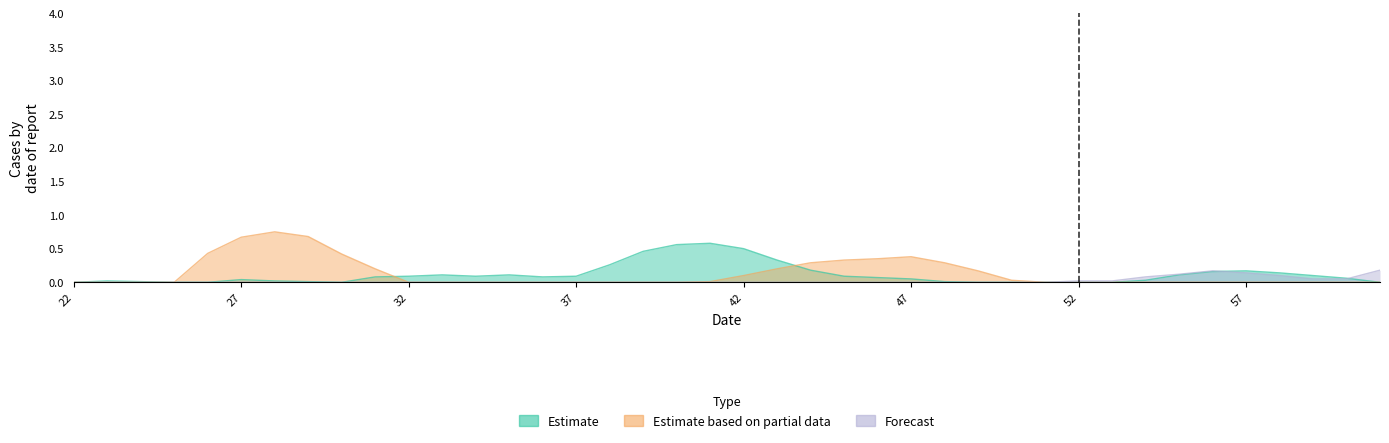

What is the average value of the Estimate series?

0.1